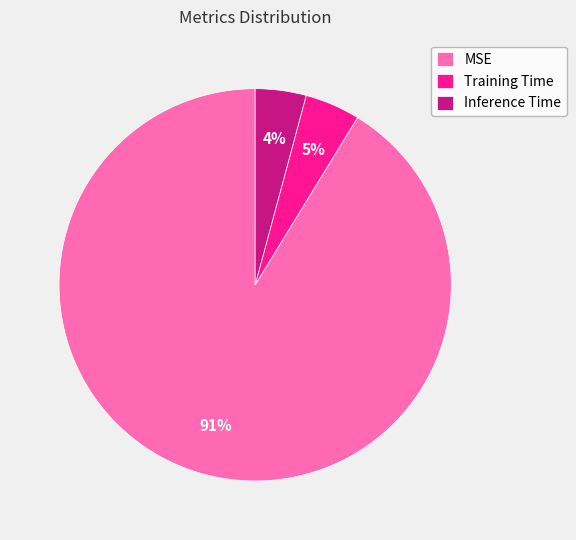

To the nearest percent, what is the average slice percentage?

33%